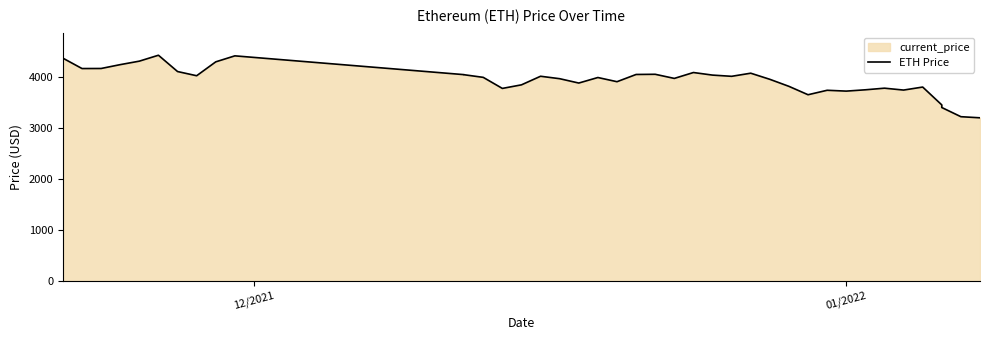

How many lines are shown in the chart?

1